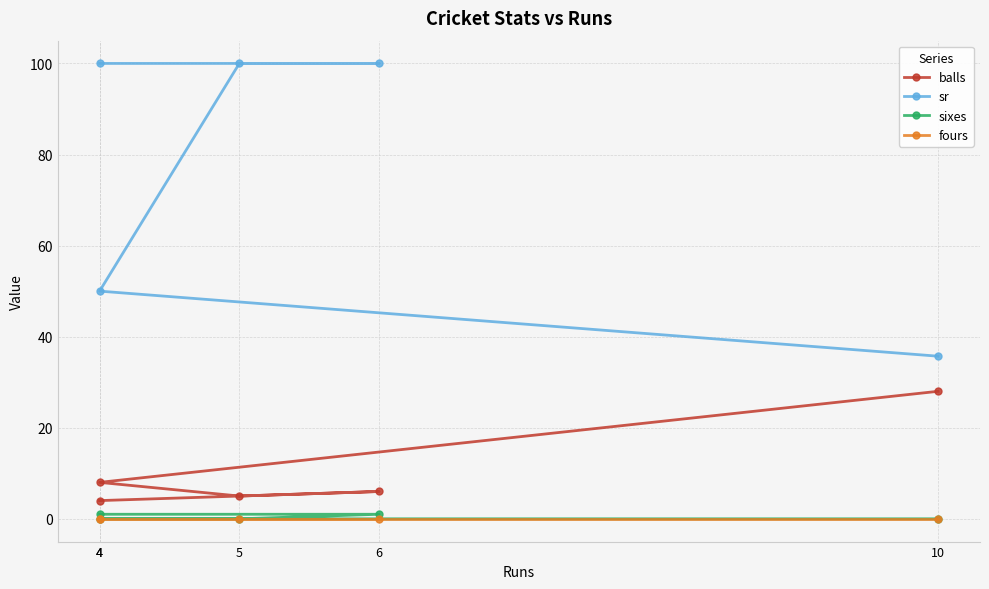

True or false: sr and balls intersect in this chart.

False